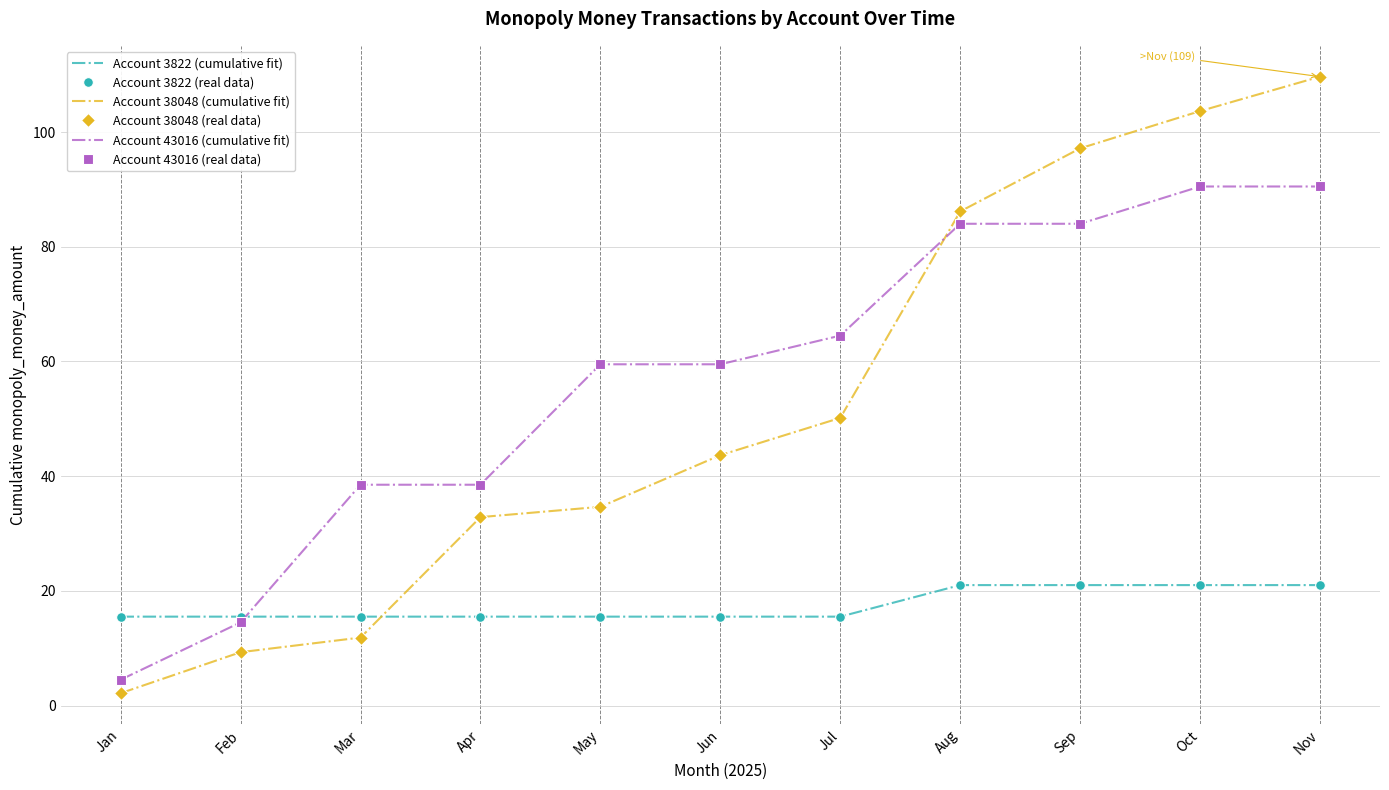

Is the value of Account 38048 (cumulative fit) at Aug greater than the value of Account 3822 (cumulative fit) at Feb?

Yes